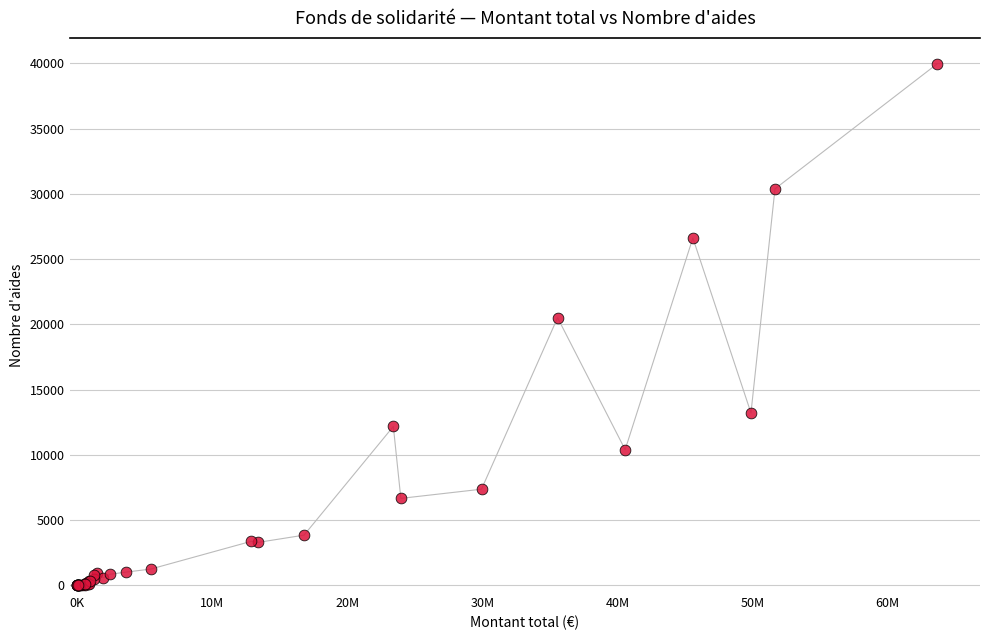

What Y value in the scatter plot is closest to 19979?

20513